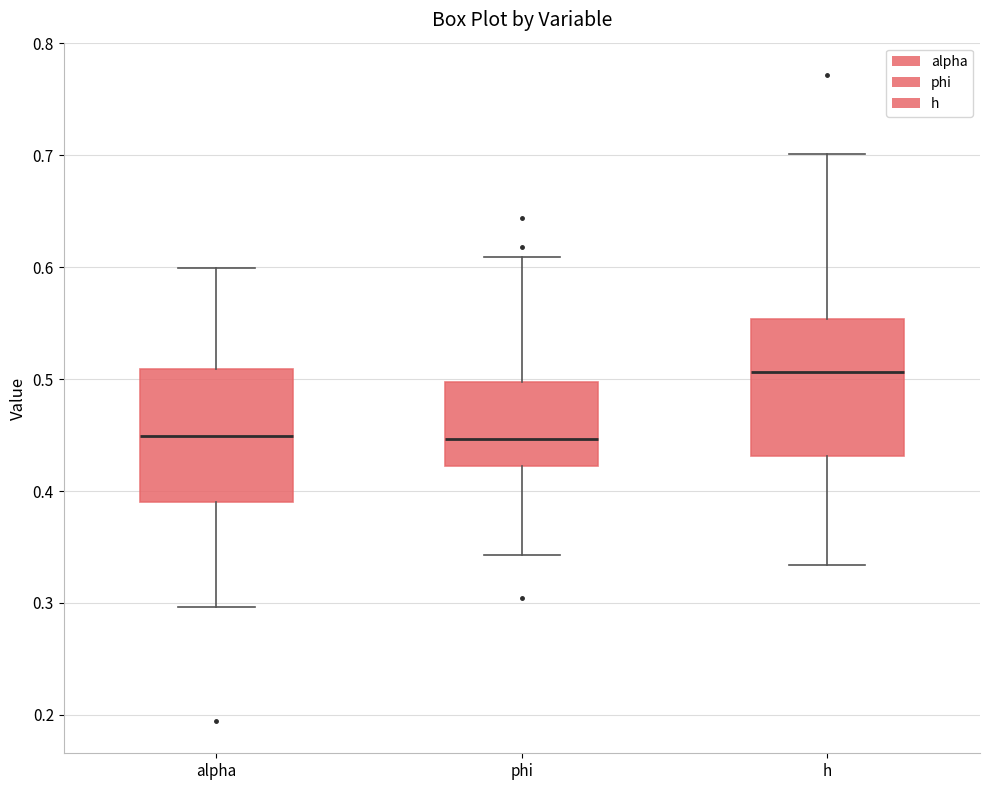

Reading left to right, transcribe this box plot: for each box, give where its median line is, the range the box spans, and where its two whiskers end, as read against the y-axis. The values are not printed on the chart, so give them approximately, as read against the axis.

alpha: median 0.45, box 0.39 to 0.51, whiskers 0.30 to 0.60
phi: median 0.45, box 0.42 to 0.50, whiskers 0.34 to 0.61
h: median 0.51, box 0.43 to 0.55, whiskers 0.33 to 0.70